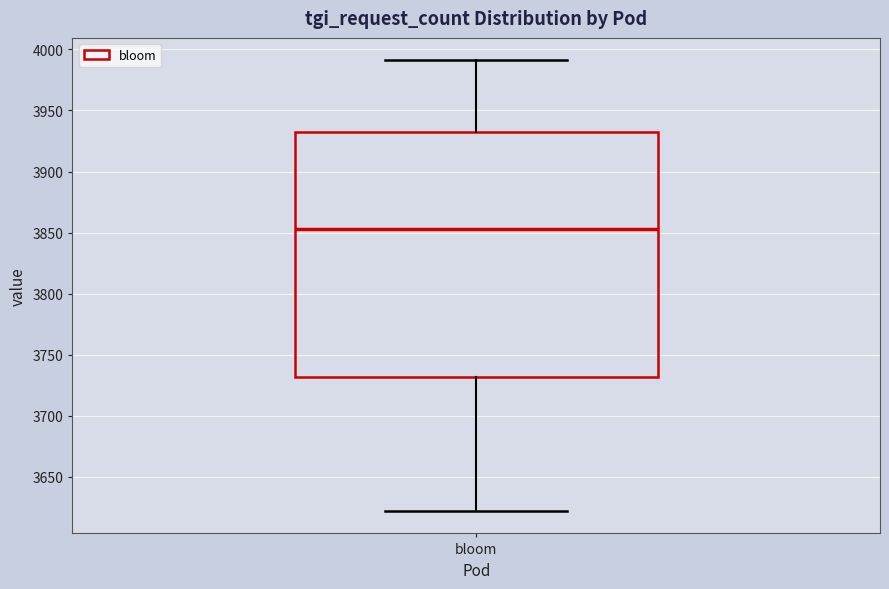

Where does the upper whisker of the box for bloom end on the y-axis? The values are not printed on the chart, so give them approximately, as read against the axis.

3990